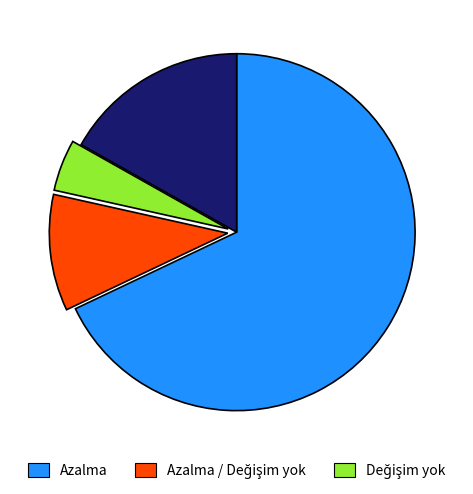

Is there a majority slice in this chart?

Yes